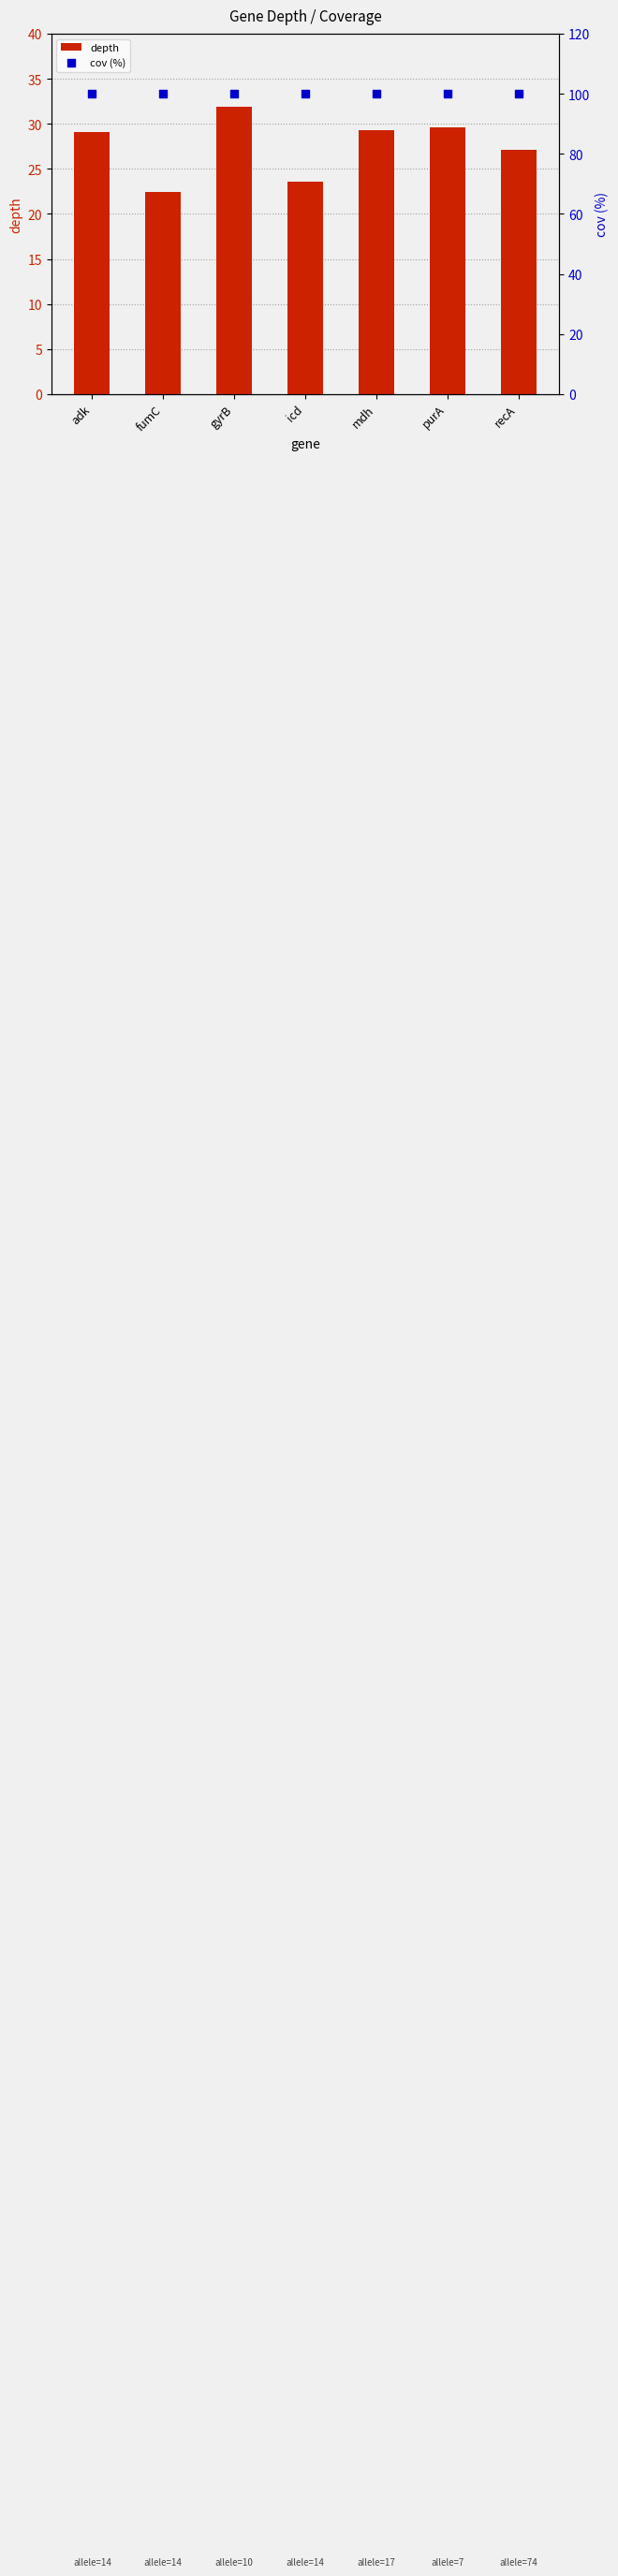

What is the total value across all series at icd?

123.6